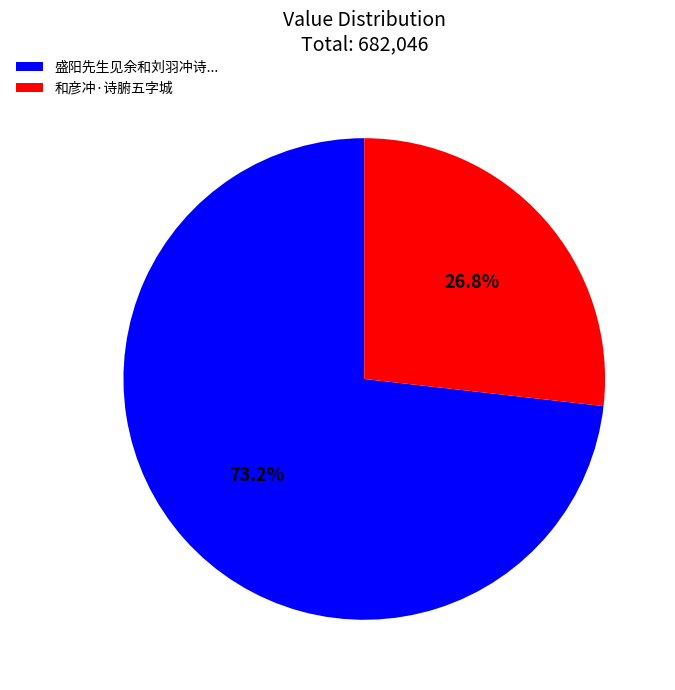

True or false: 和彦冲·诗腑五字城 accounts for 27% of the total.

True